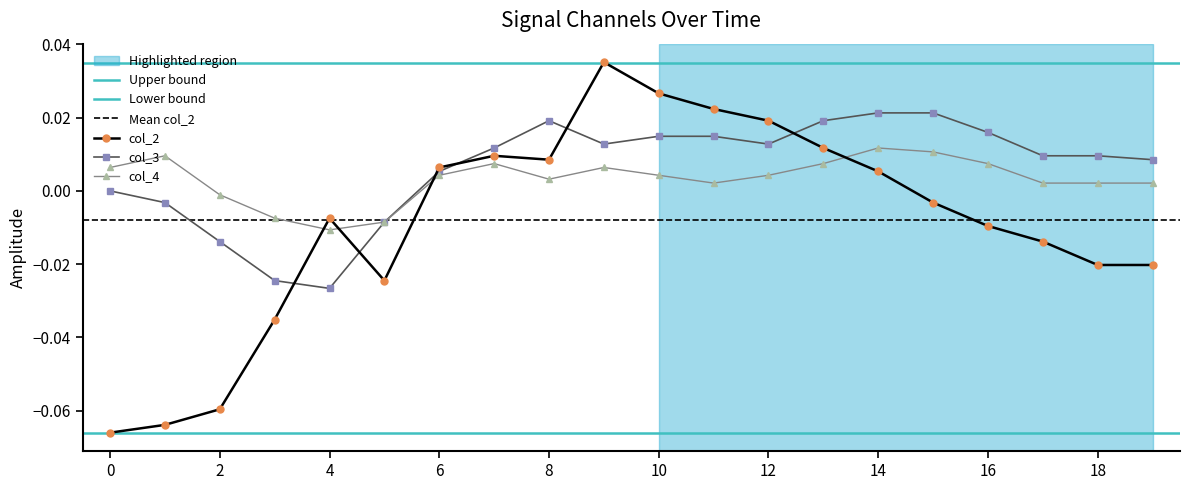

Which series has the largest total across all categories?

col_3